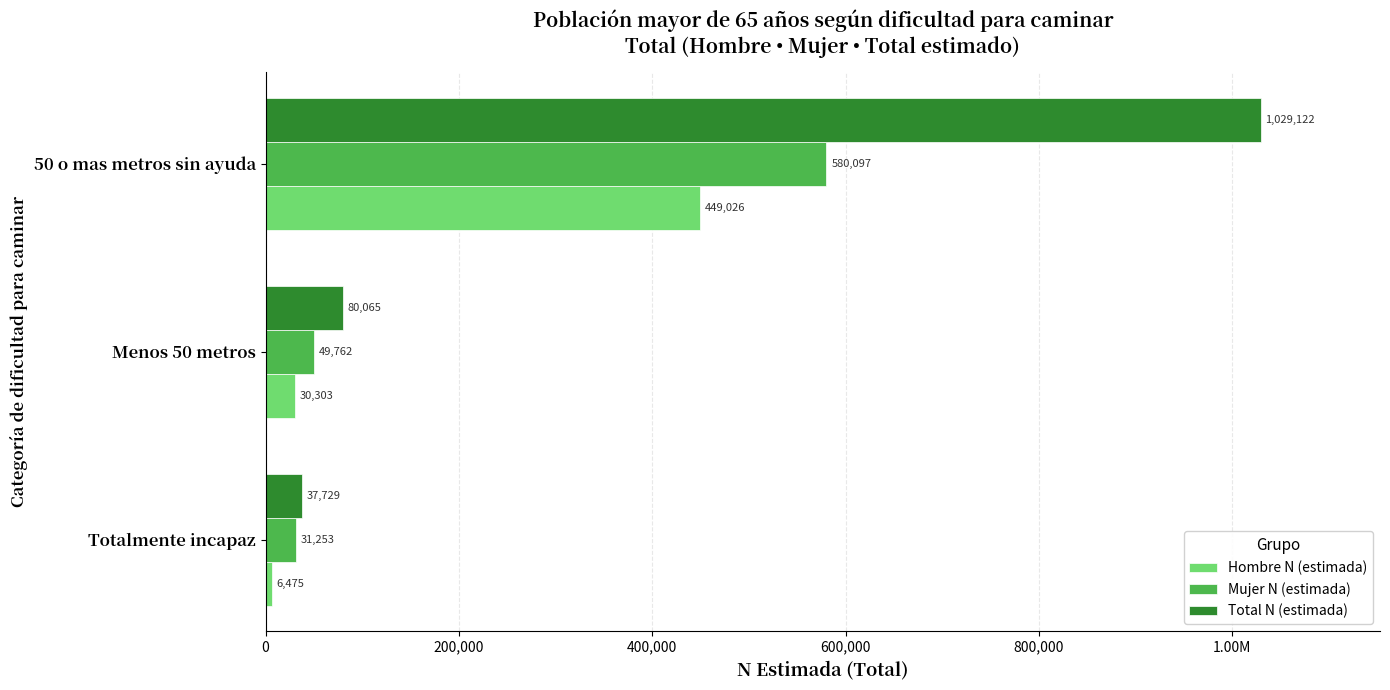

What is the sum of all Total N (estimada) values?

1146916